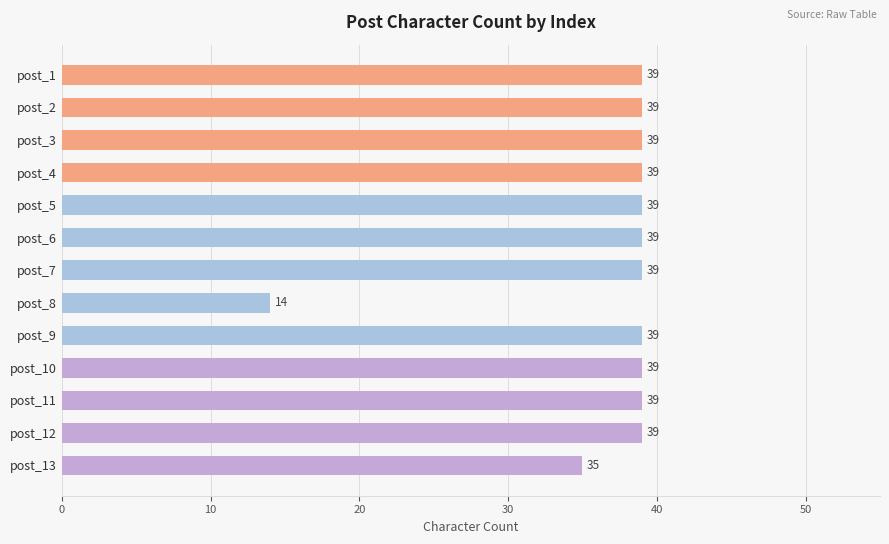

How many data points are less than 39?

2